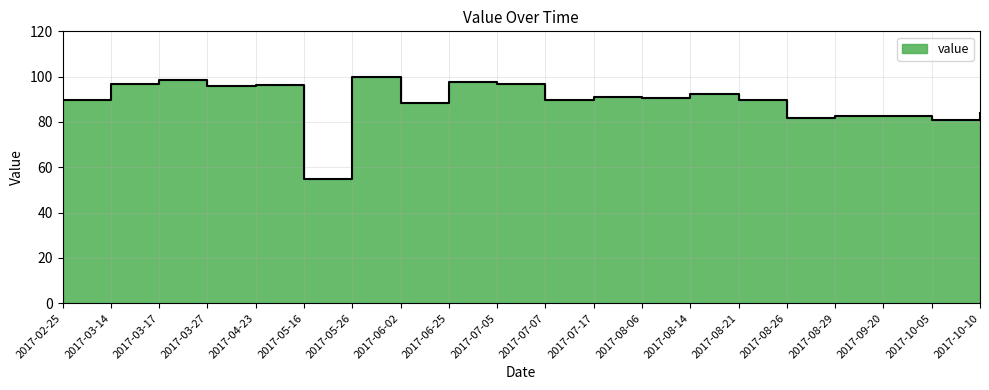

List the labels in order of value, largest first.

2017-05-26, 2017-03-17, 2017-06-25, 2017-07-05, 2017-03-14, 2017-04-23, 2017-03-27, 2017-08-14, 2017-07-17, 2017-08-06, 2017-08-21, 2017-07-07, 2017-02-25, 2017-06-02, 2017-10-10, 2017-08-29, 2017-09-20, 2017-08-26, 2017-10-05, 2017-05-16